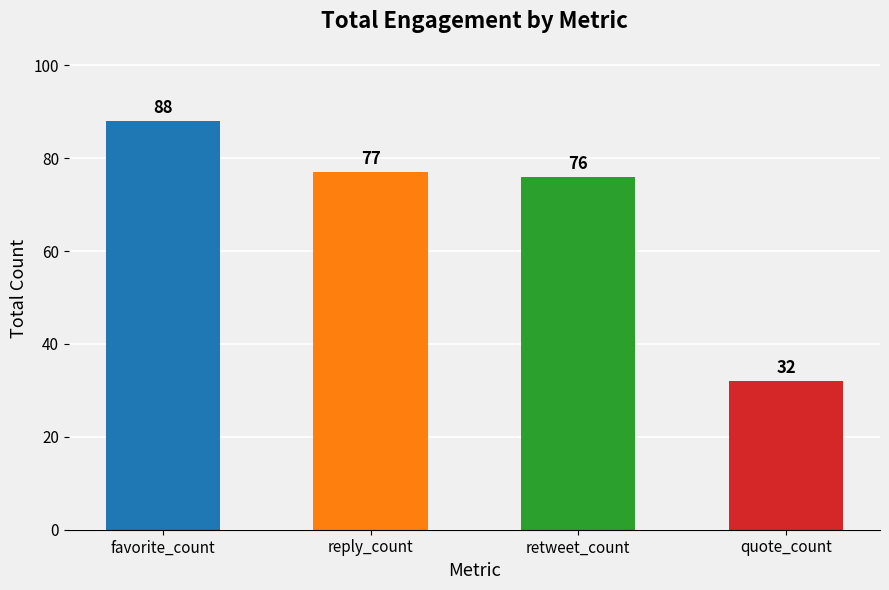

What is the change in value from favorite_count to retweet_count?

-12